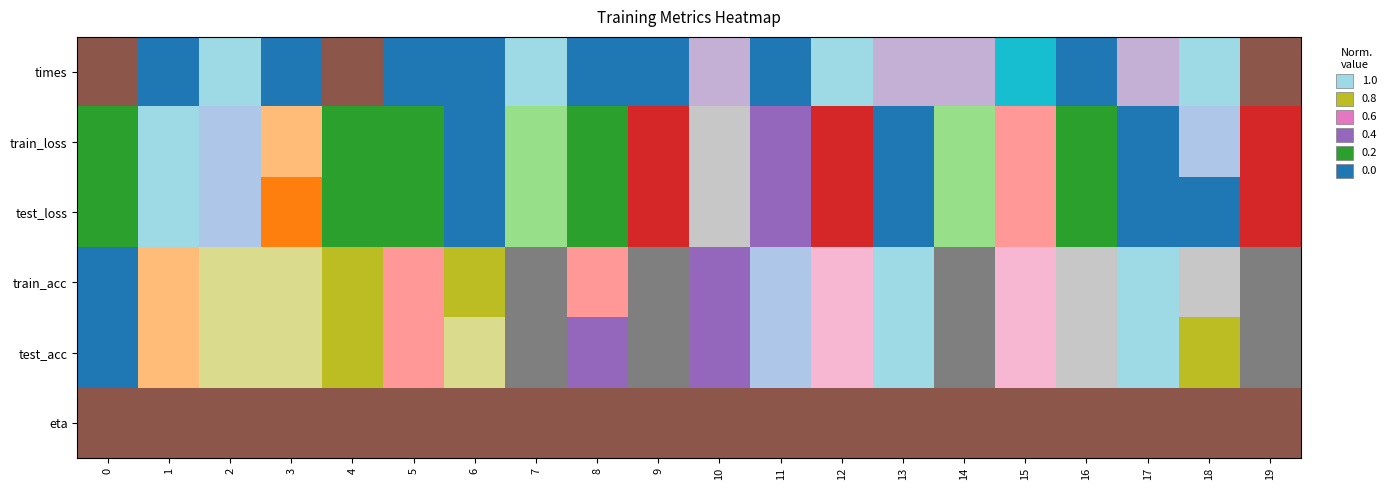

Between 14 and 4, which is larger?

4